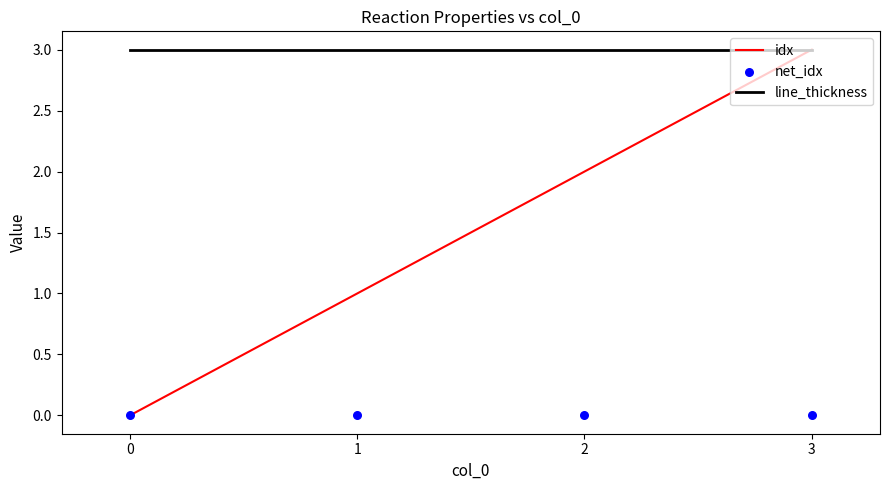

Which series reaches the minimum Y coordinate?

idx